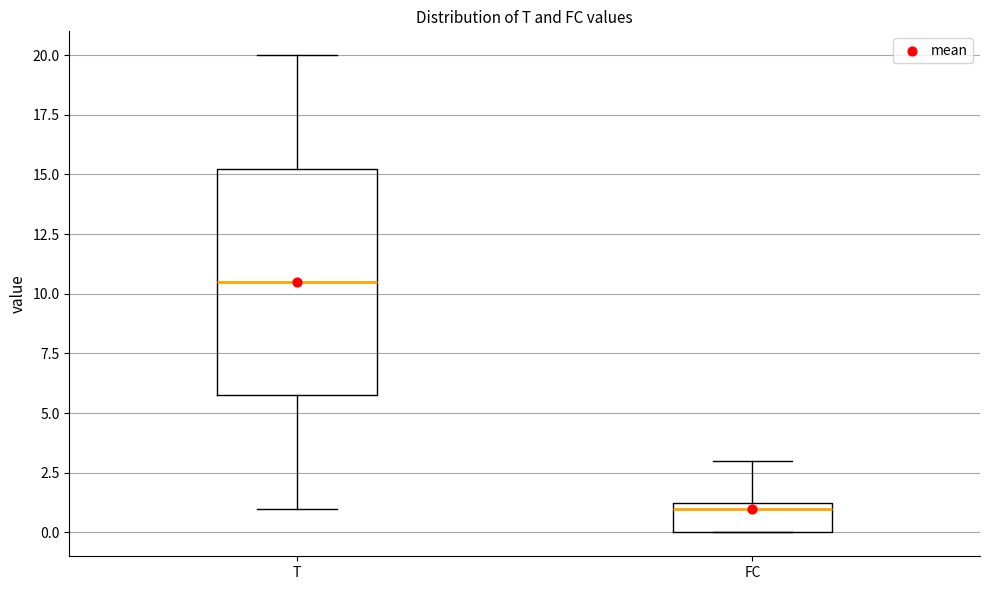

Reading left to right, transcribe this box plot: for each box, give where its median line is, the range the box spans, and where its two whiskers end, as read against the y-axis. The values are not printed on the chart, so give them approximately, as read against the axis.

T: median 10.5, box 6.0 to 15.5, whiskers 1.0 to 20.0
FC: median 1.0, box 0.0 to 1.5, whiskers 0.0 to 3.0